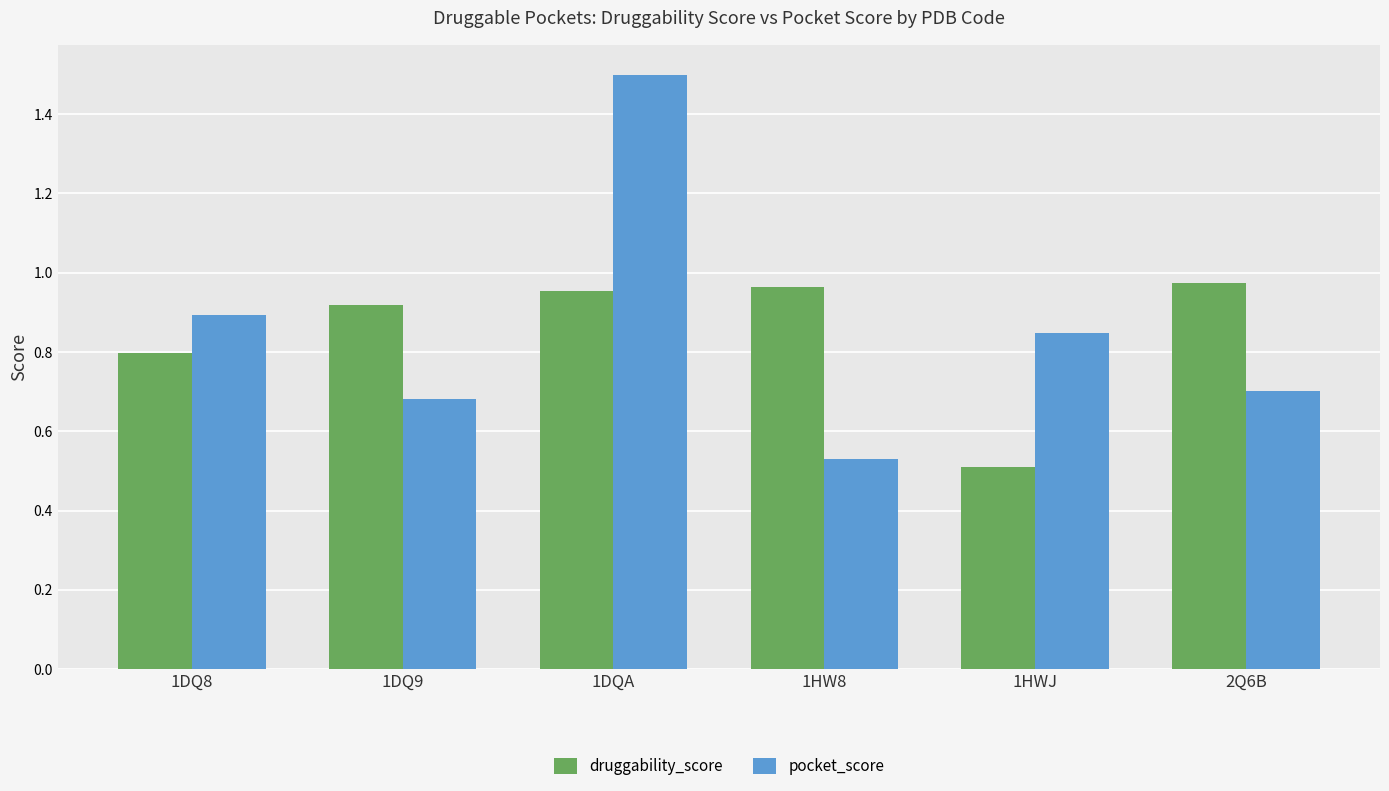

At 1DQ8, list the series in order from smallest to largest.

druggability_score, pocket_score